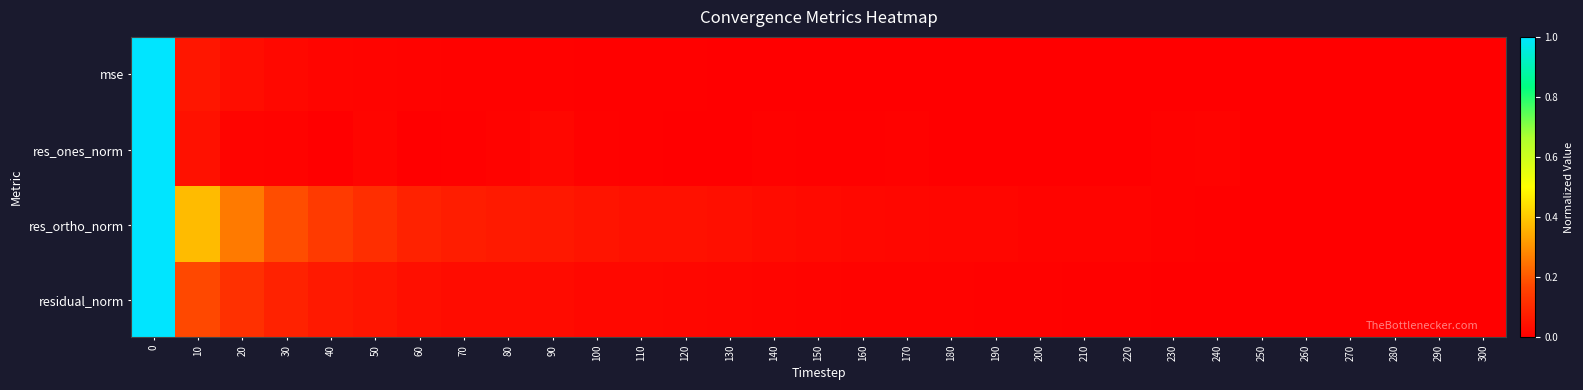

Between 10 and 130, which series saw the biggest shift?

res_ortho_norm